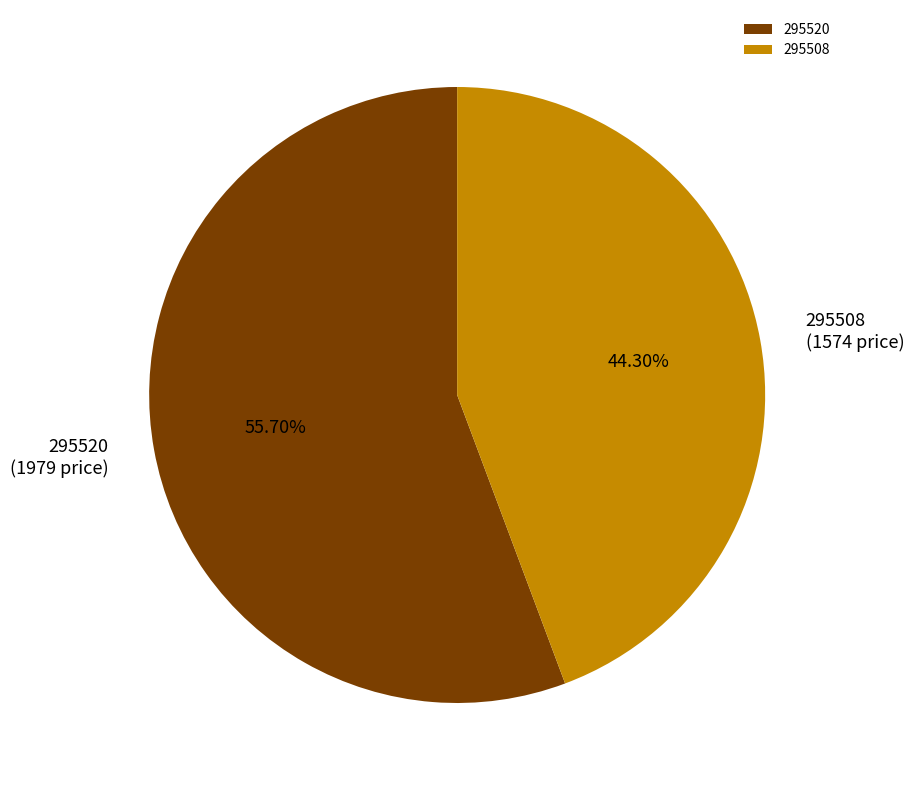

To the nearest percent, what portion does 295520 represent?

56%